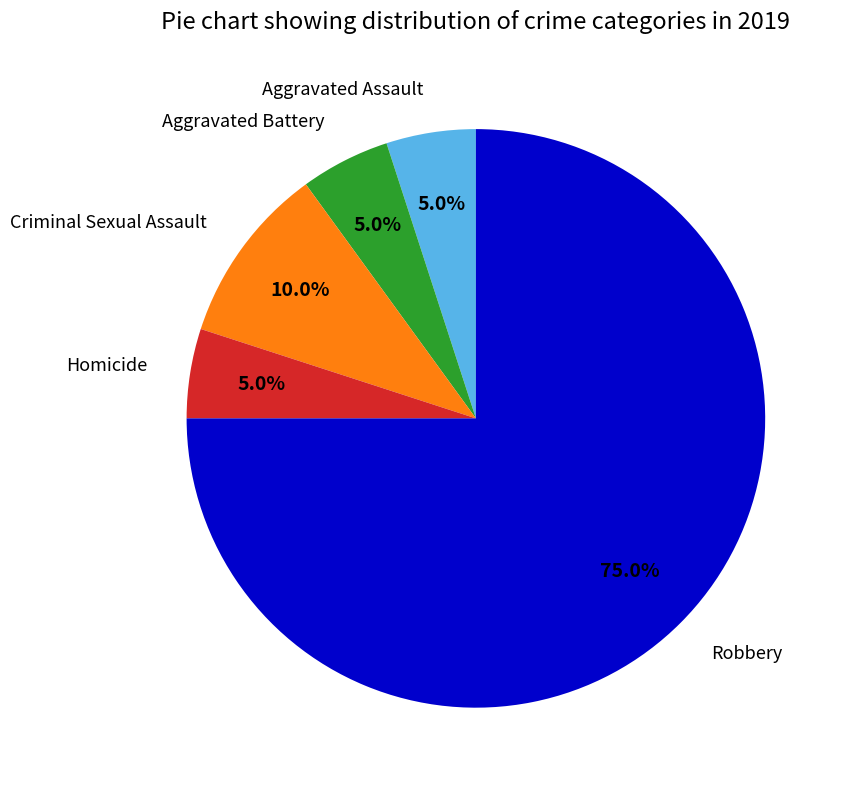

Which has a higher value, Robbery or Aggravated Assault?

Robbery